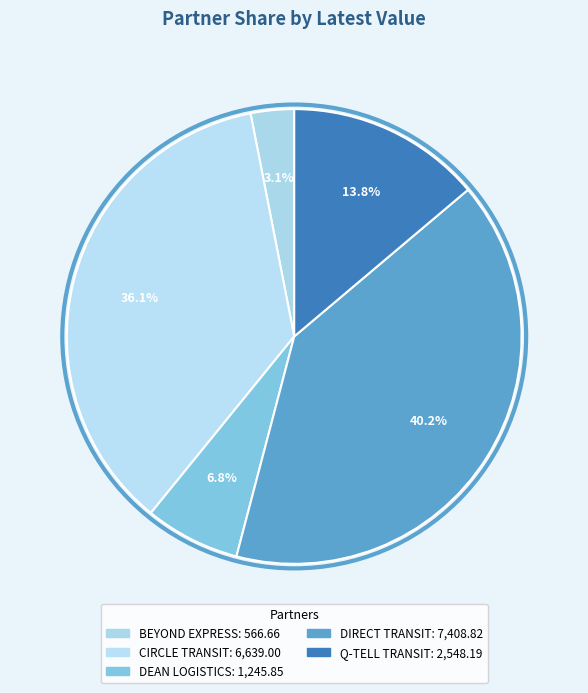

How many segments does this pie chart have?

5